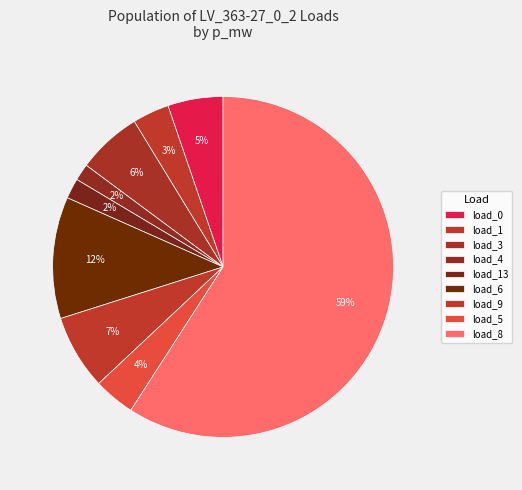

Rank the categories by value from highest to lowest.

LV_363-27_0_2_load_8, LV_363-27_0_2_load_6, LV_363-27_0_2_load_9, LV_363-27_0_2_load_3, LV_363-27_0_2_load_0, LV_363-27_0_2_load_5, LV_363-27_0_2_load_1, LV_363-27_0_2_load_13, LV_363-27_0_2_load_4